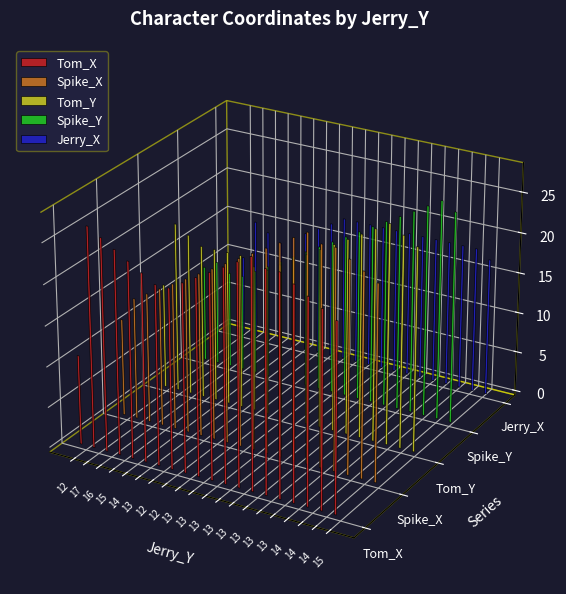

What are all the series names shown in the legend?

Tom_X, Spike_X, Tom_Y, Spike_Y, Jerry_X